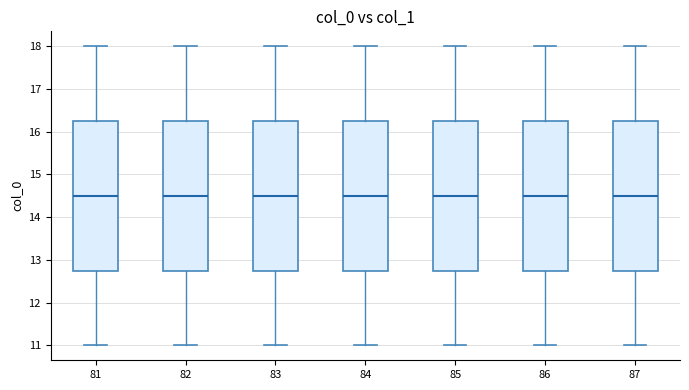

Reading left to right, transcribe this box plot: for each box, give where its median line is, the range the box spans, and where its two whiskers end, as read against the y-axis. The values are not printed on the chart, so give them approximately, as read against the axis.

81: median 14.5, box 12.8 to 16.3, whiskers 11.0 to 18.0
82: median 14.5, box 12.8 to 16.3, whiskers 11.0 to 18.0
83: median 14.5, box 12.8 to 16.3, whiskers 11.0 to 18.0
84: median 14.5, box 12.8 to 16.3, whiskers 11.0 to 18.0
85: median 14.5, box 12.8 to 16.3, whiskers 11.0 to 18.0
86: median 14.5, box 12.8 to 16.3, whiskers 11.0 to 18.0
87: median 14.5, box 12.8 to 16.3, whiskers 11.0 to 18.0